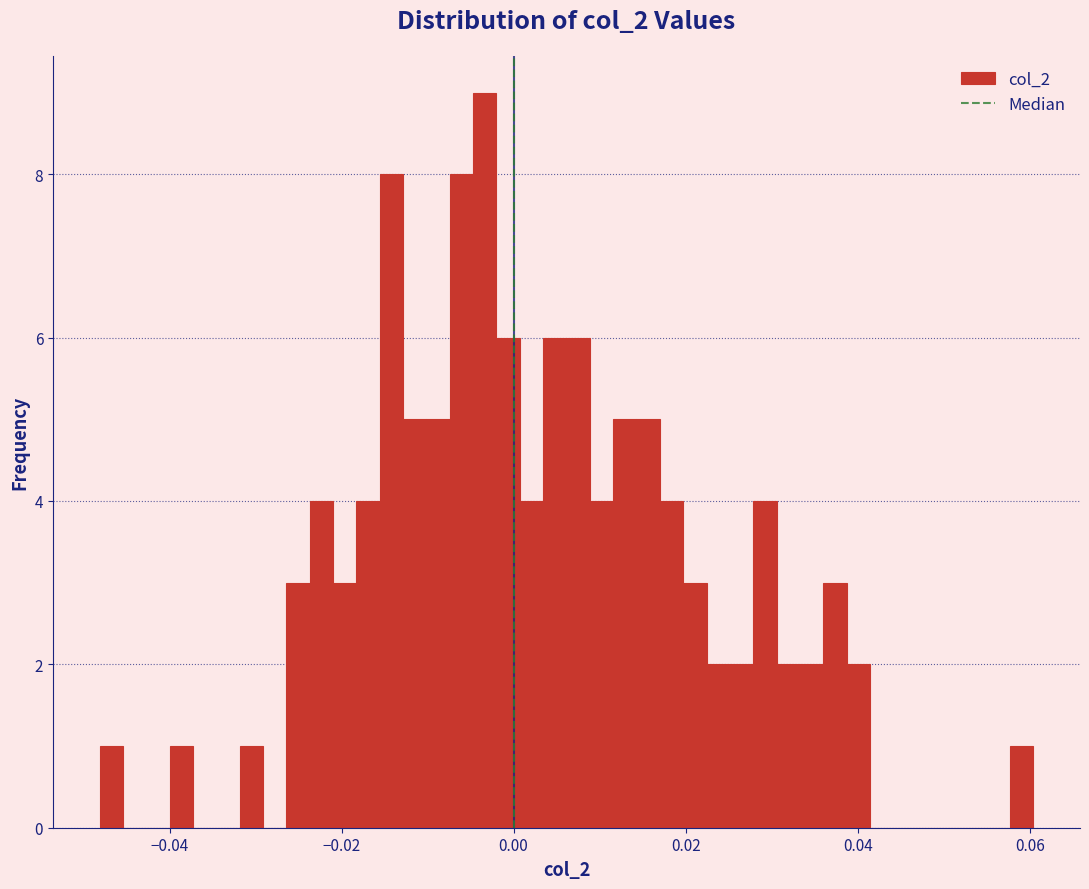

Around what value on the x-axis is the tallest bar? Give the approximate position of its centre, as read against the axis.

-0.004